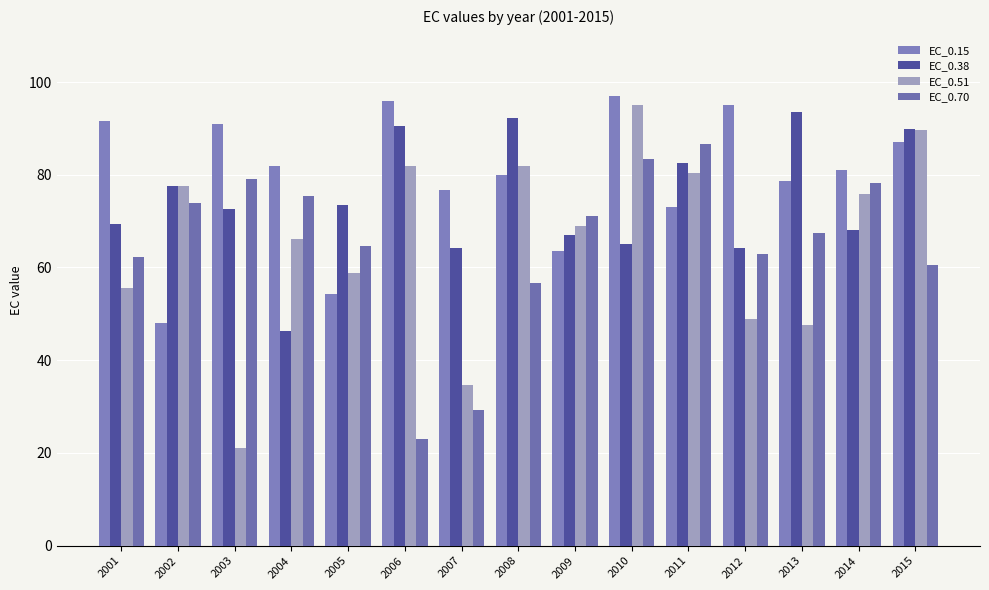

What is the sum of all EC_0.51 values?

984.0